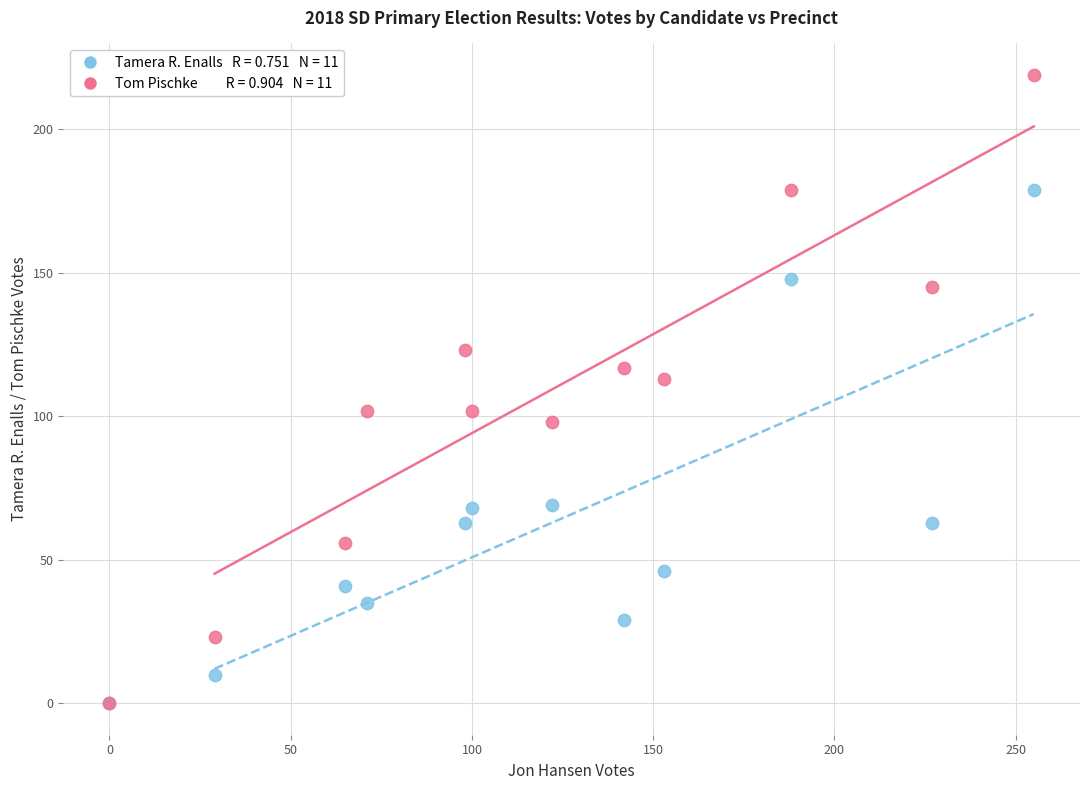

Across all series, what Y value is closest to 109?

113